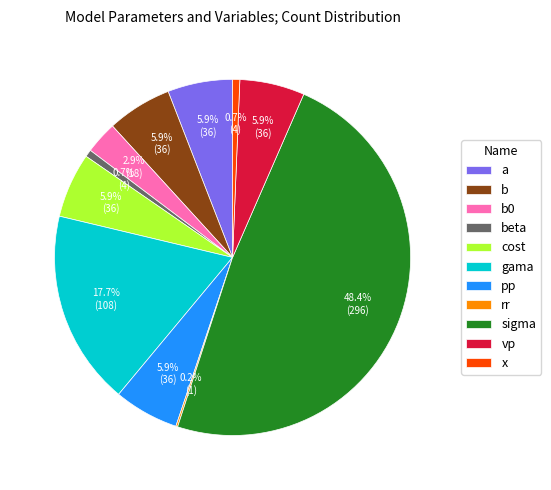

What is the total percentage of sigma and beta?

49.1%